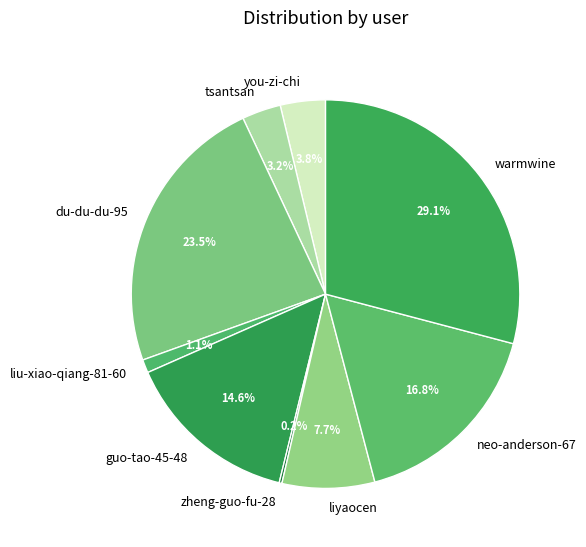

The warmwine slice represents 29% of the pie. True or false?

True